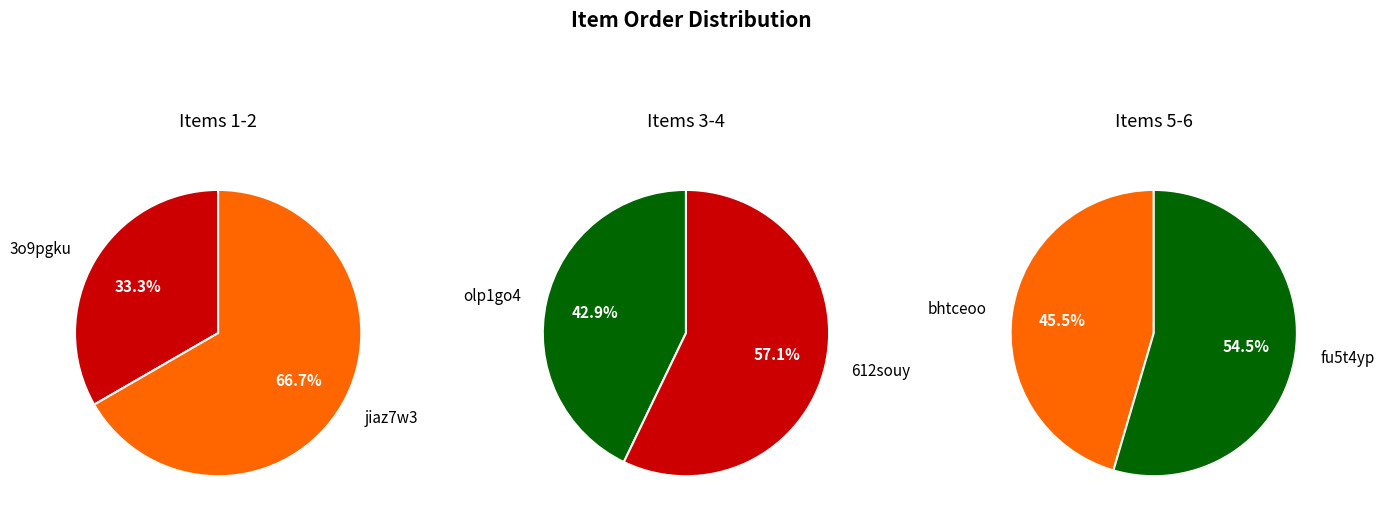

Which category has the smallest portion of the pie?

3o9pgku